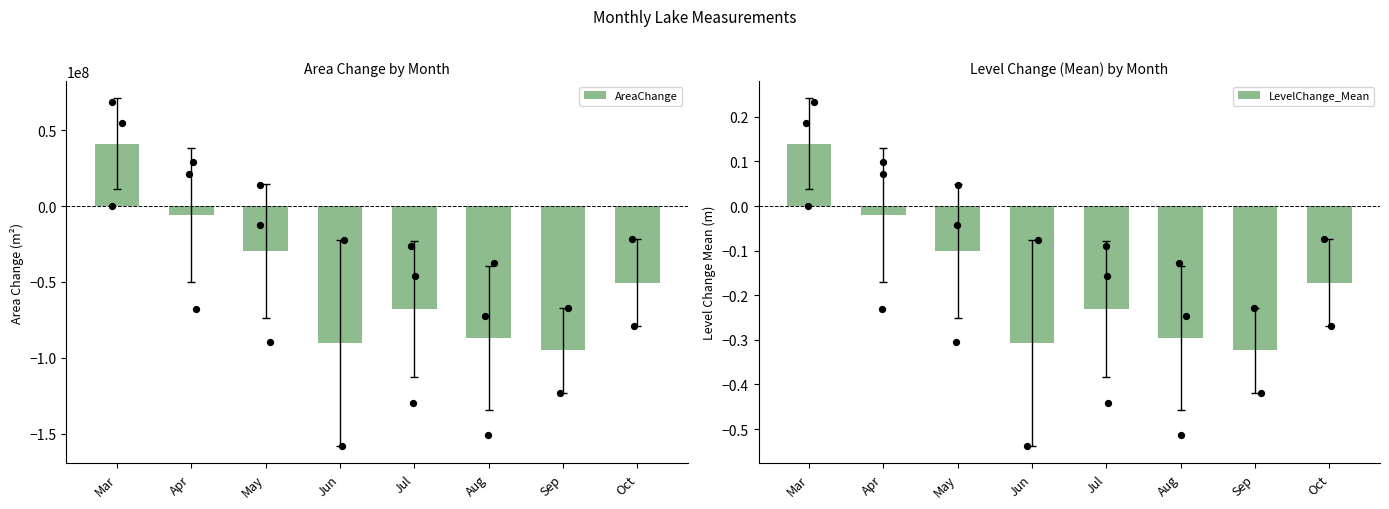

Is the value of AreaChange at Aug greater than the value of LevelChange_Mean at Aug?

No